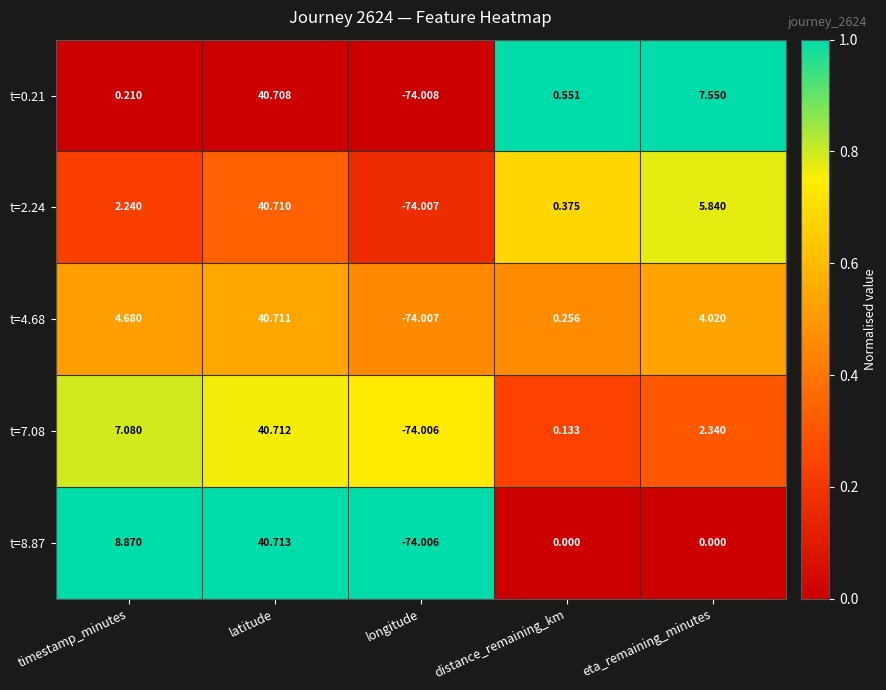

Which category has the highest value in the t=7.08 series?

latitude